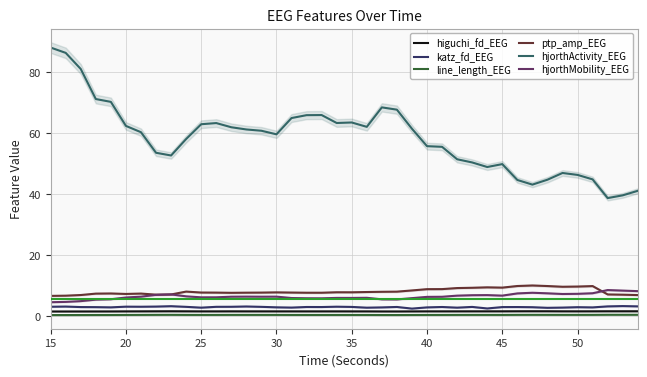

Which series has the largest total across all categories?

hjorthActivity_EEG